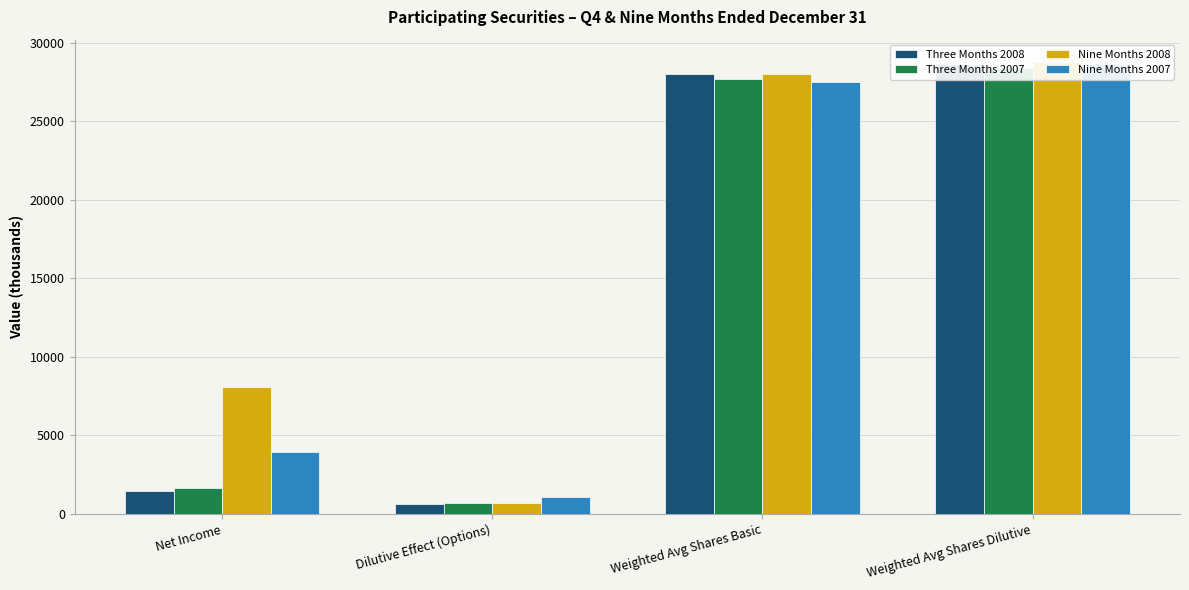

Which series has the widest spread of values?

Nine Months 2008